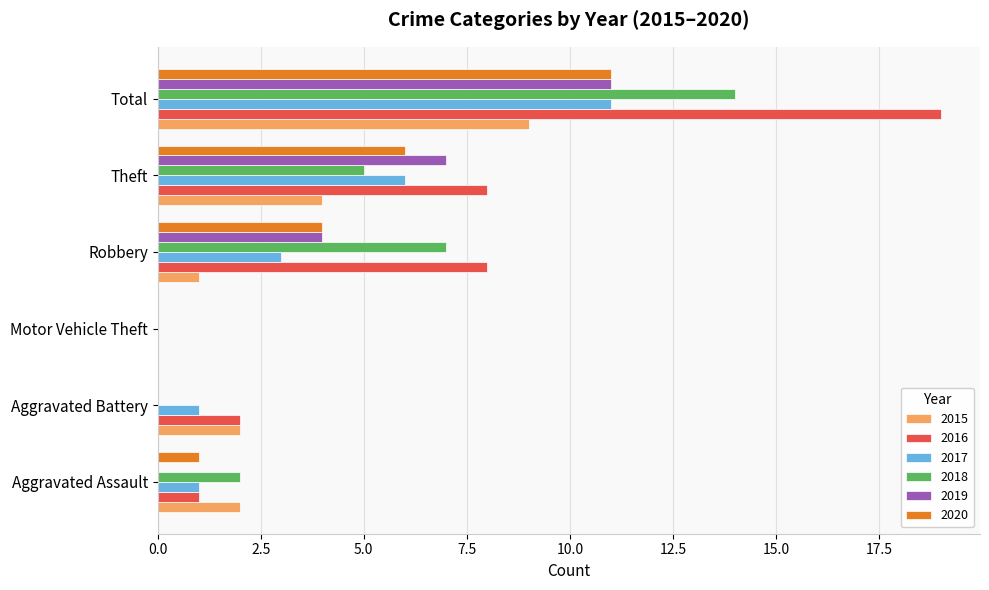

What is the spread (max minus min) of values at Total?

10